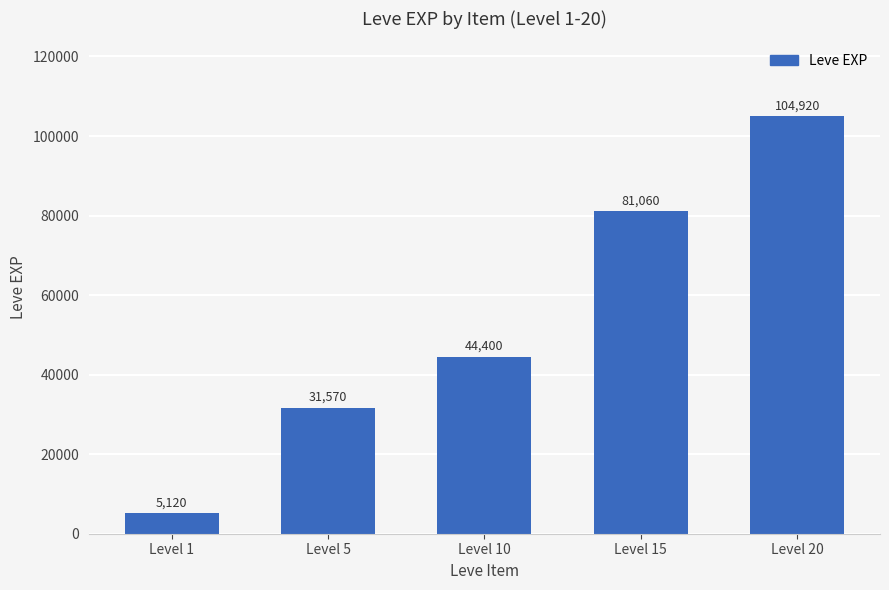

List the labels in order of value, largest first.

Level 20, Level 15, Level 10, Level 5, Level 1